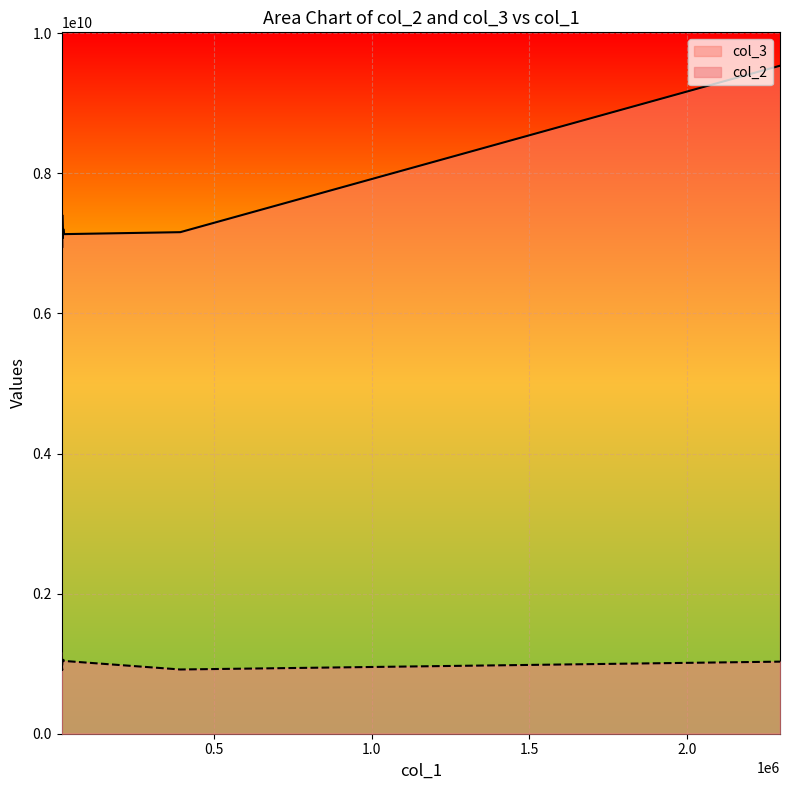

True or false: col_3 and col_2 intersect in this chart.

False